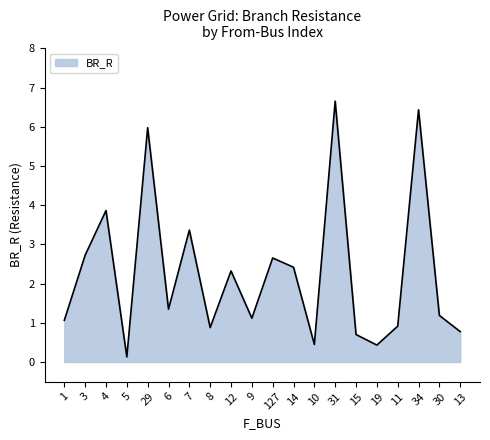

True or false: there are more than 0 points higher than both neighbors.

True